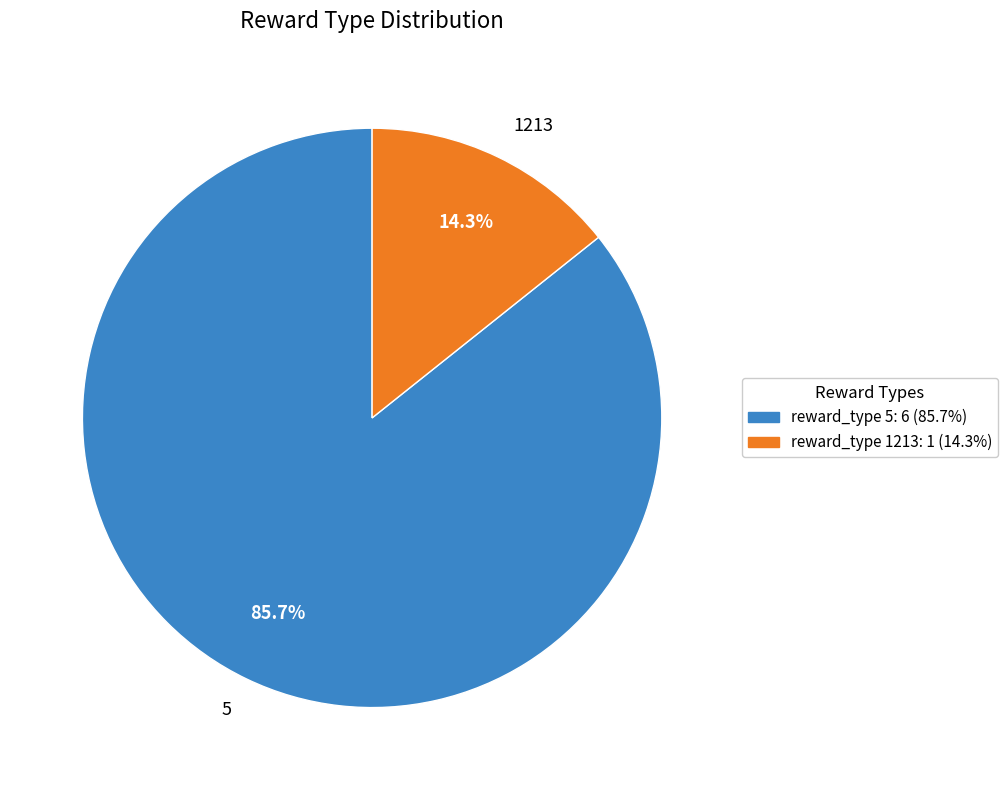

Rank the categories by value from highest to lowest.

5, 1213